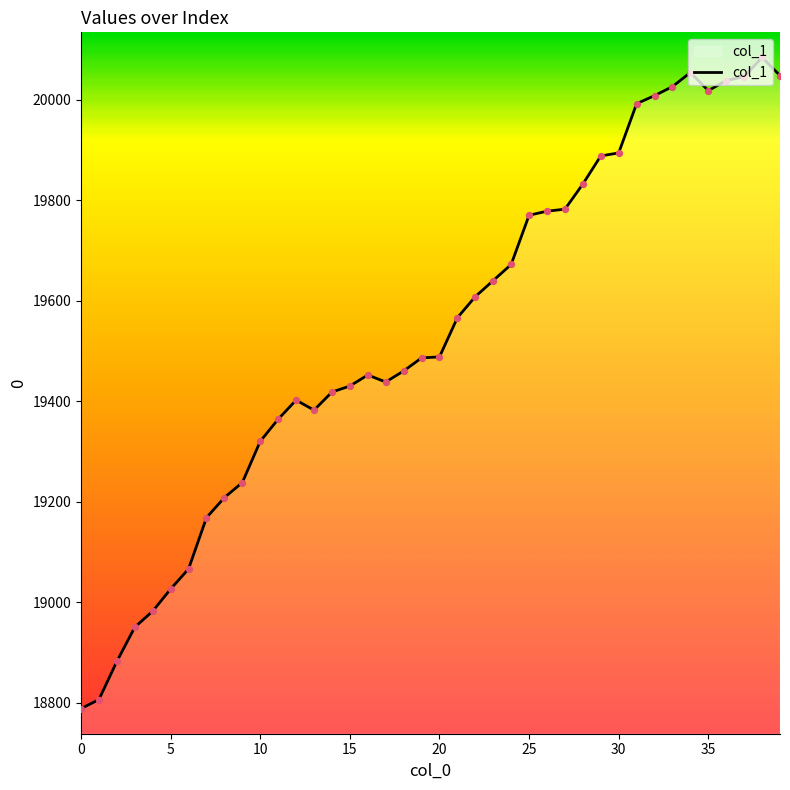

What is the greatest value displayed?

20084